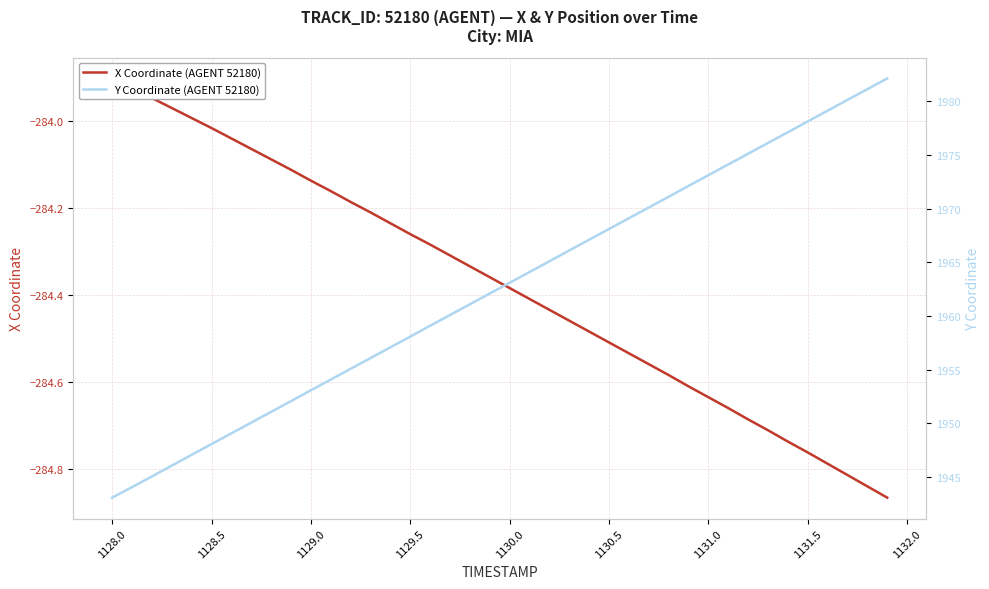

Which series has the widest spread of values?

Y Coordinate (AGENT 52180)